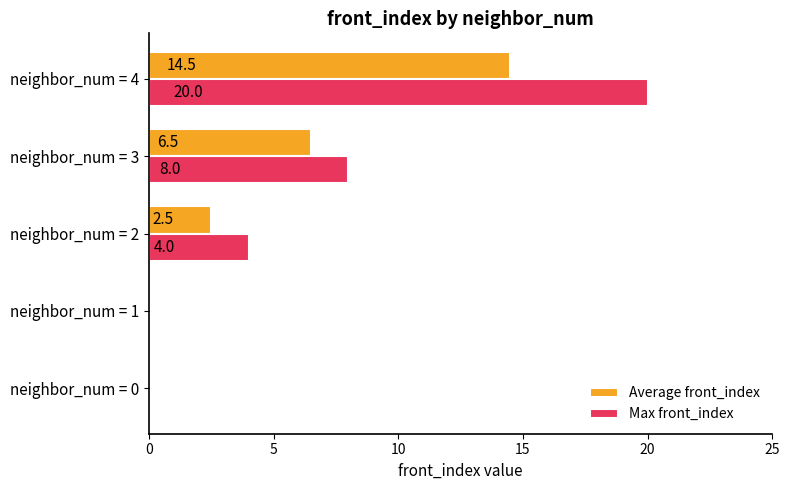

Which series has the largest total across all categories?

Max front_index